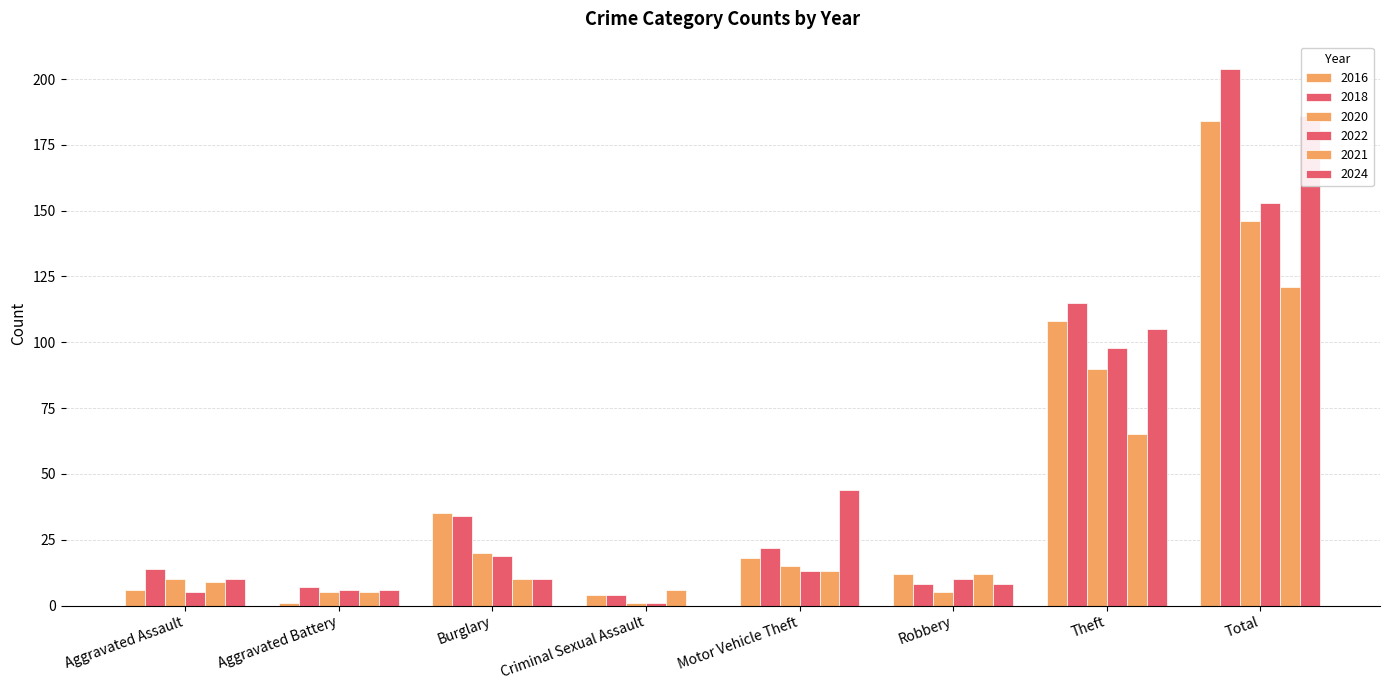

True or false: 2021 has a value of 65 at Theft.

True